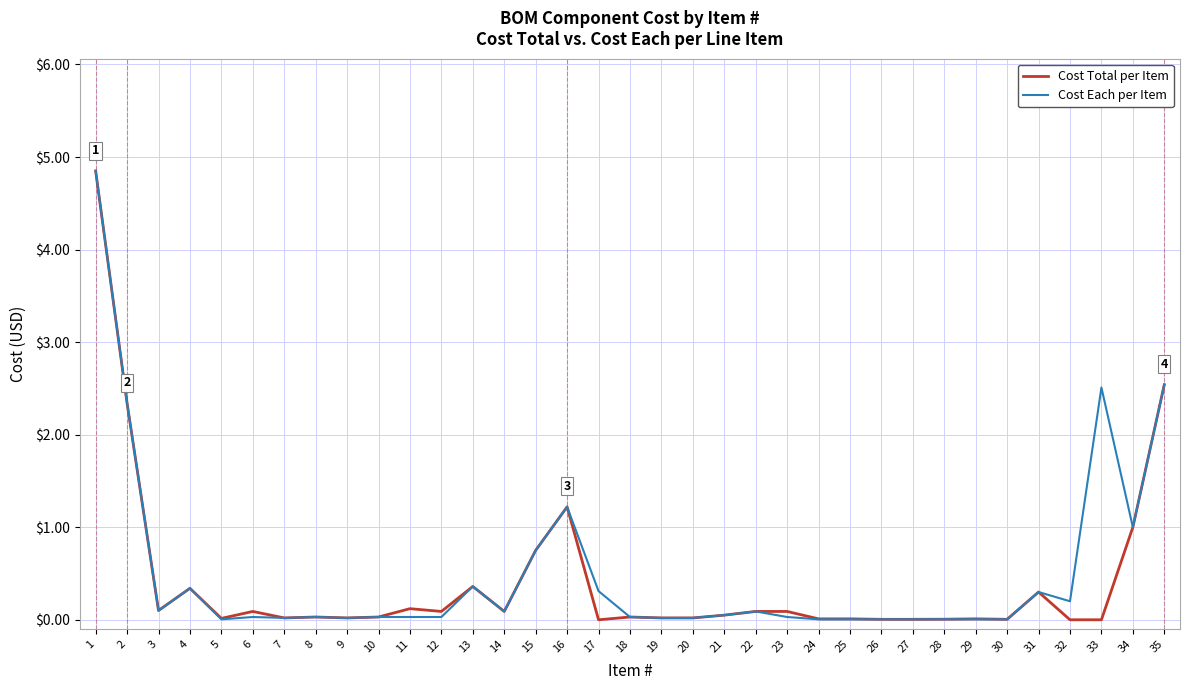

What are all the series names shown in the legend?

Cost Total per Item, Cost Each per Item